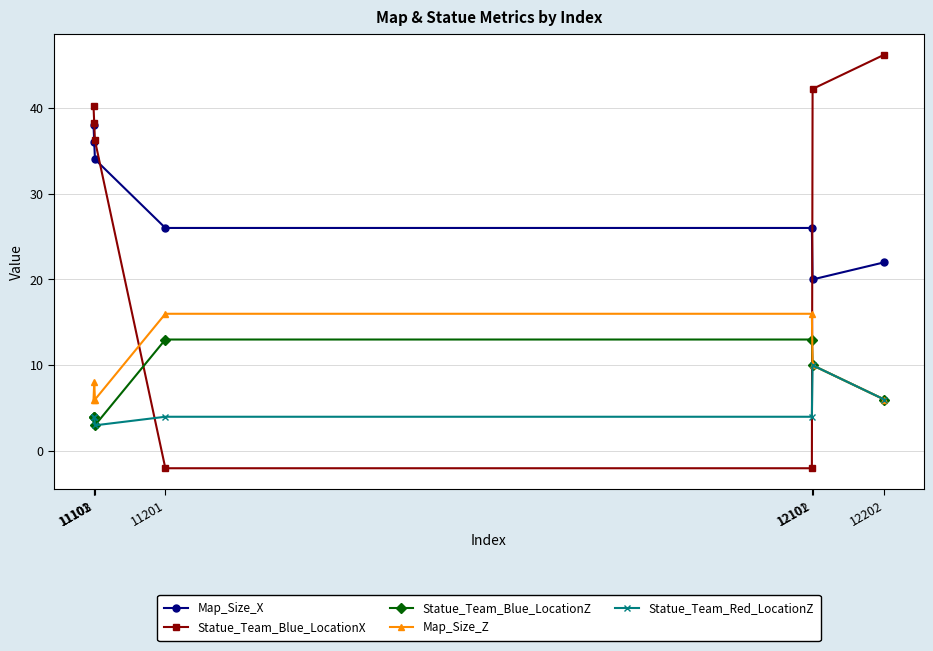

At how many categories does at least one series exceed 23?

7